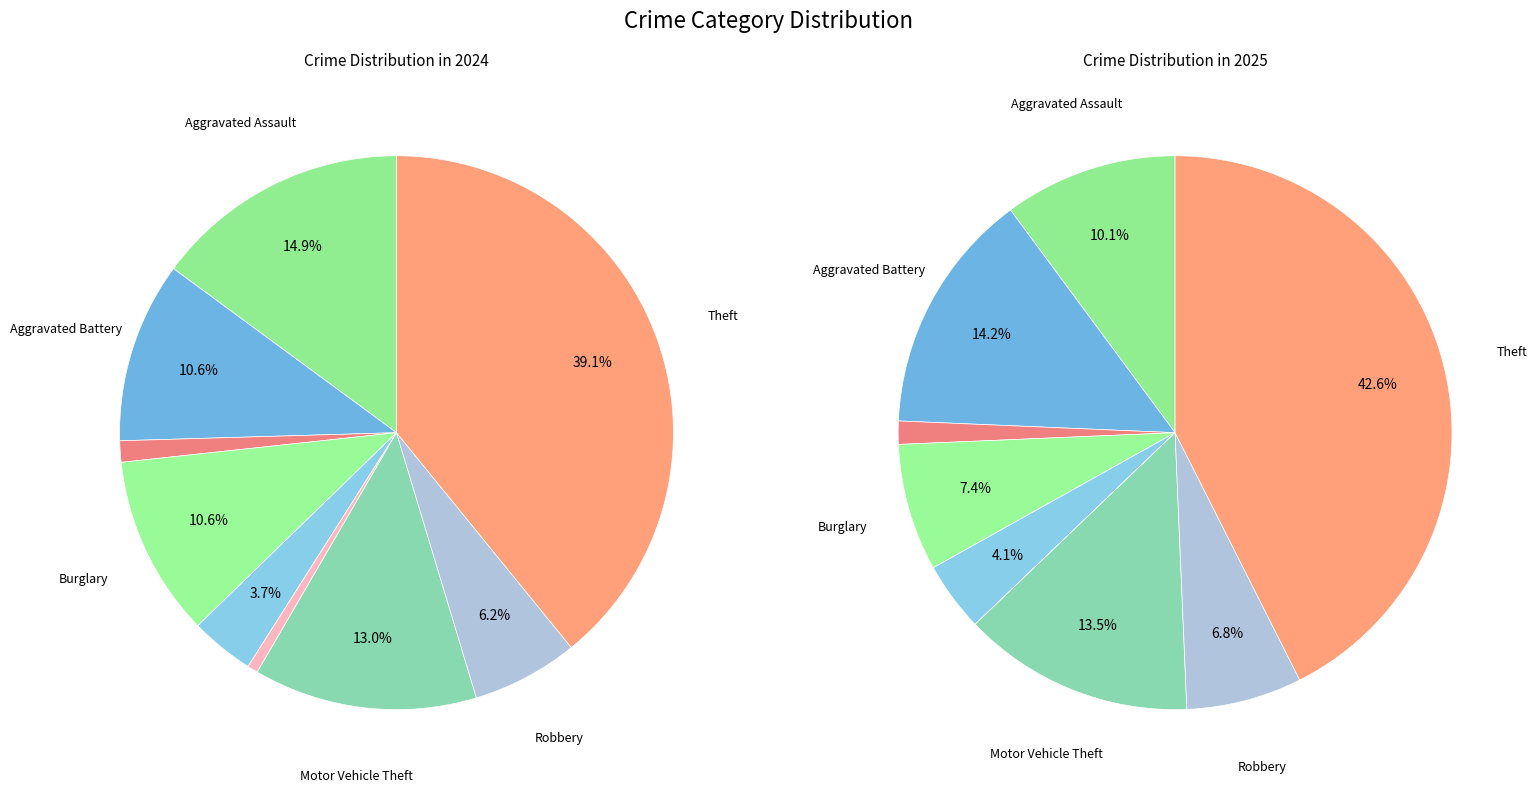

How many segments does this pie chart have?

9